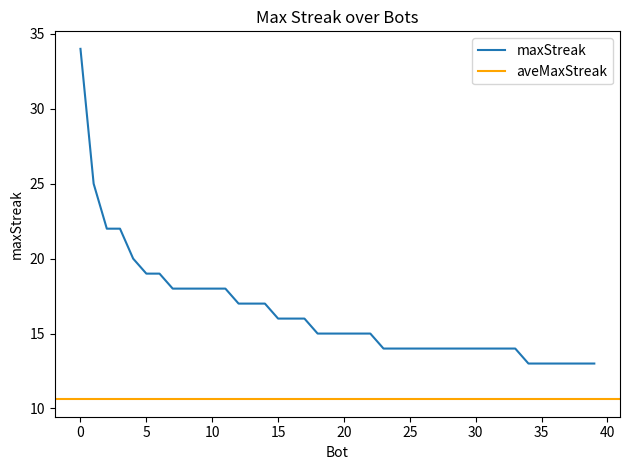

What position from the right is 7?

7